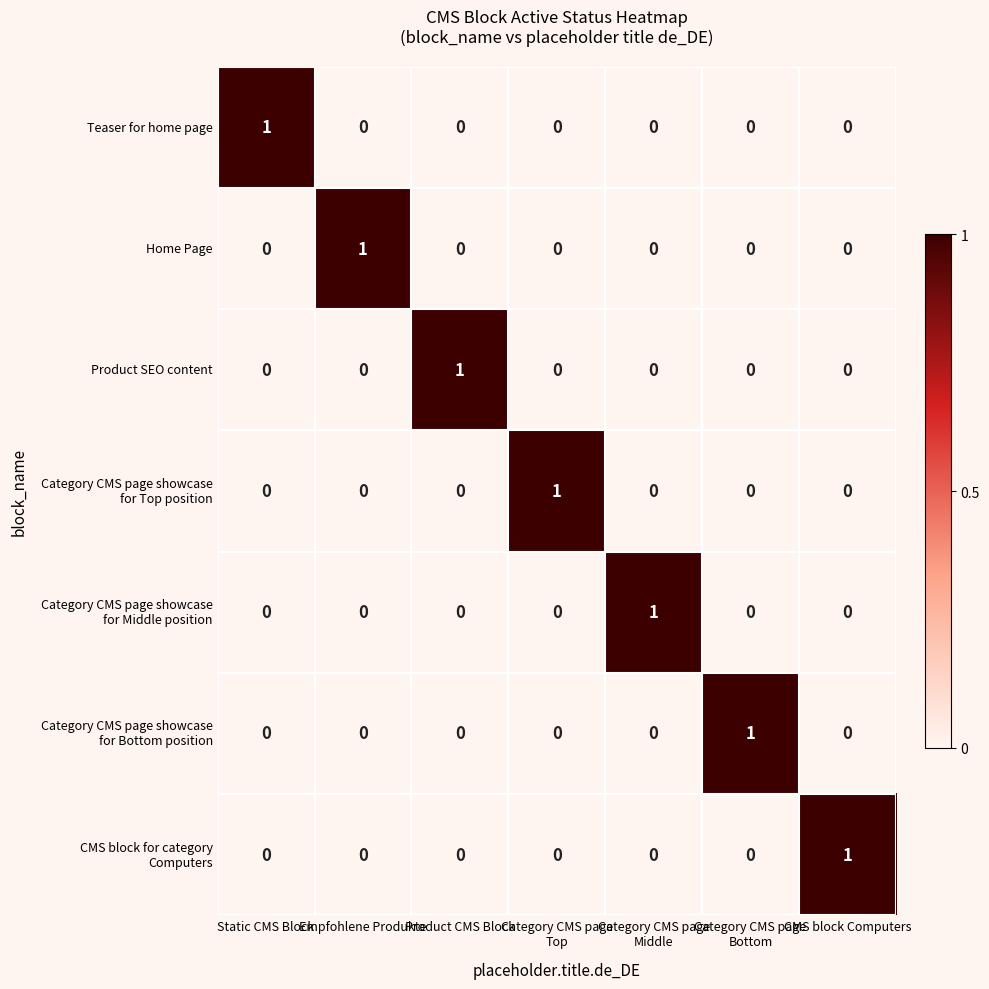

How many values in Product SEO content are above zero?

1